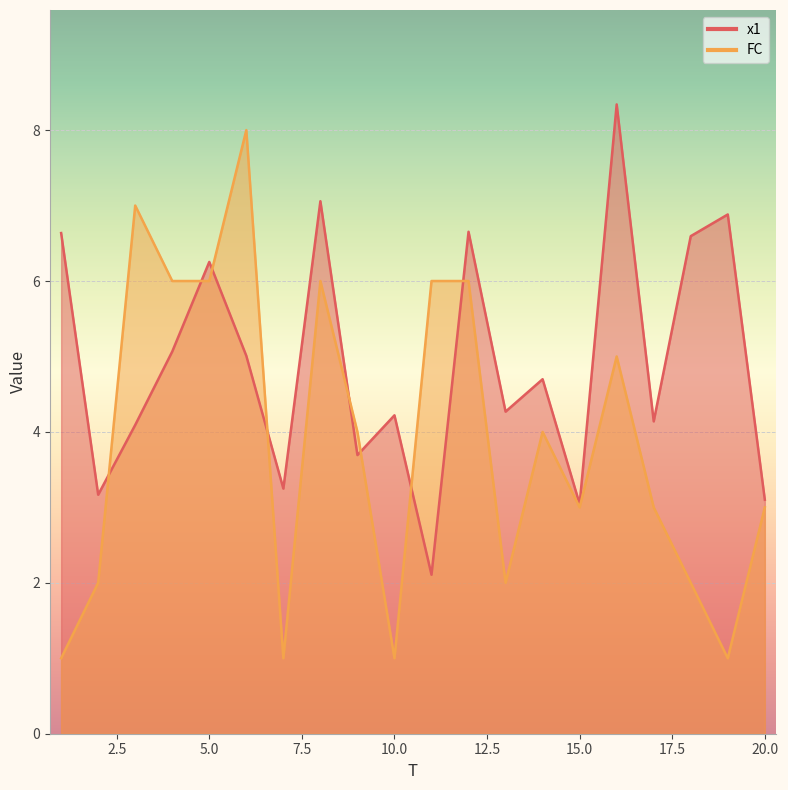

True or false: x1 has a value of 2.9 at 14.

False